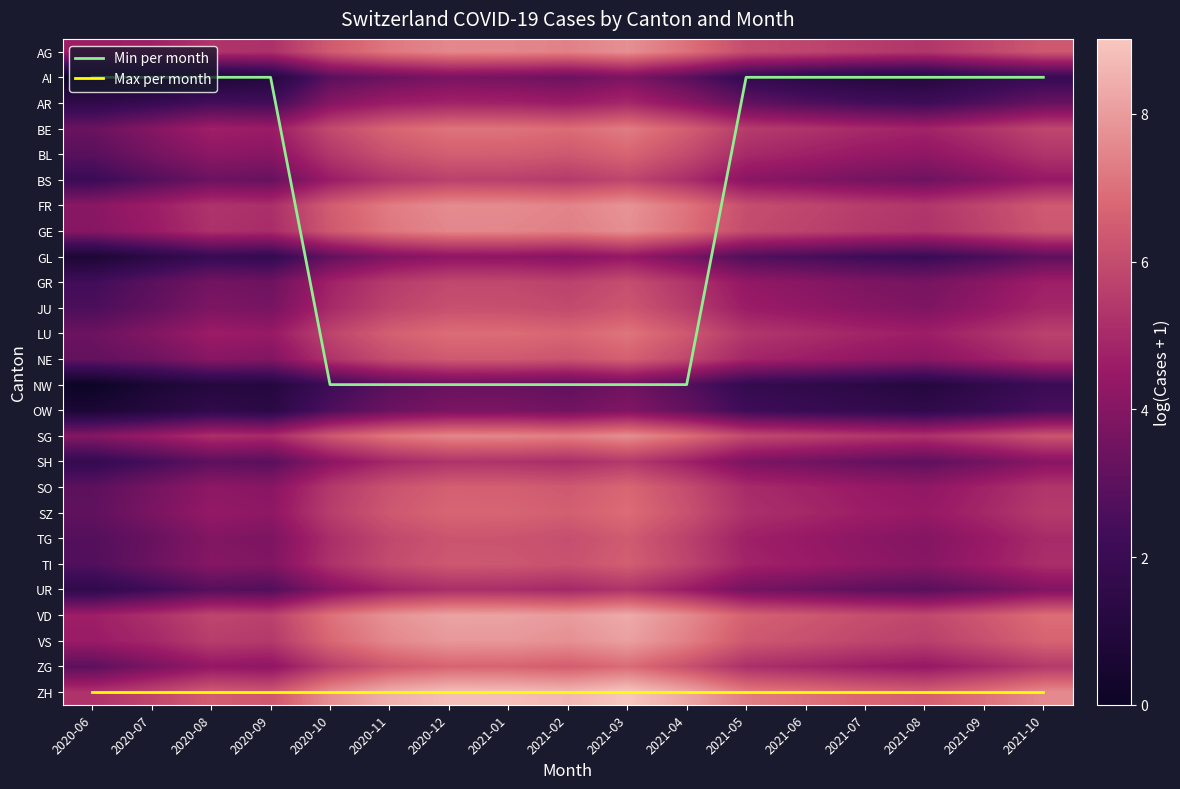

Which label corresponds to the smallest value in the chart?

2020-06